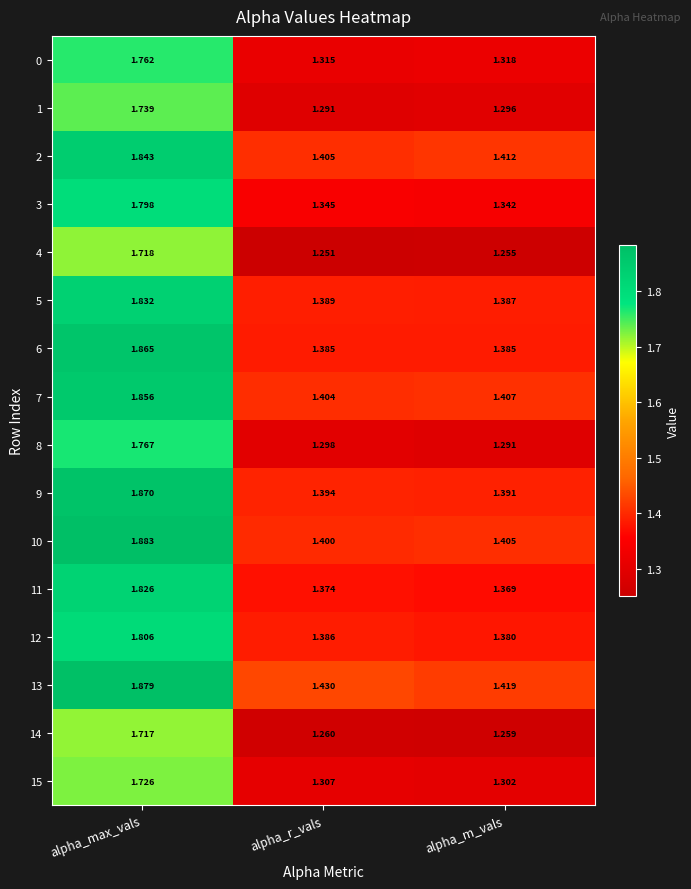

At which label is 10 closest to 1?

alpha_r_vals